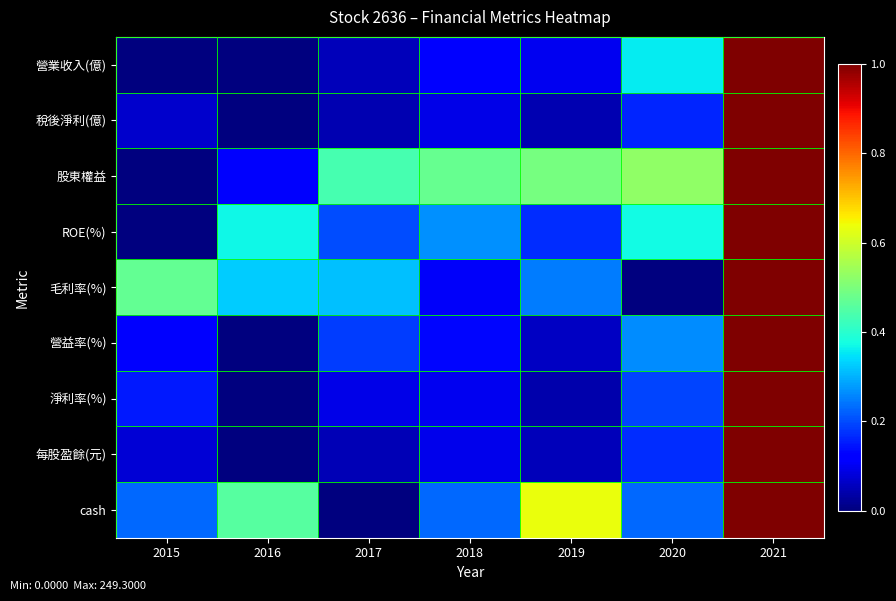

What is the greatest value displayed?

1.0